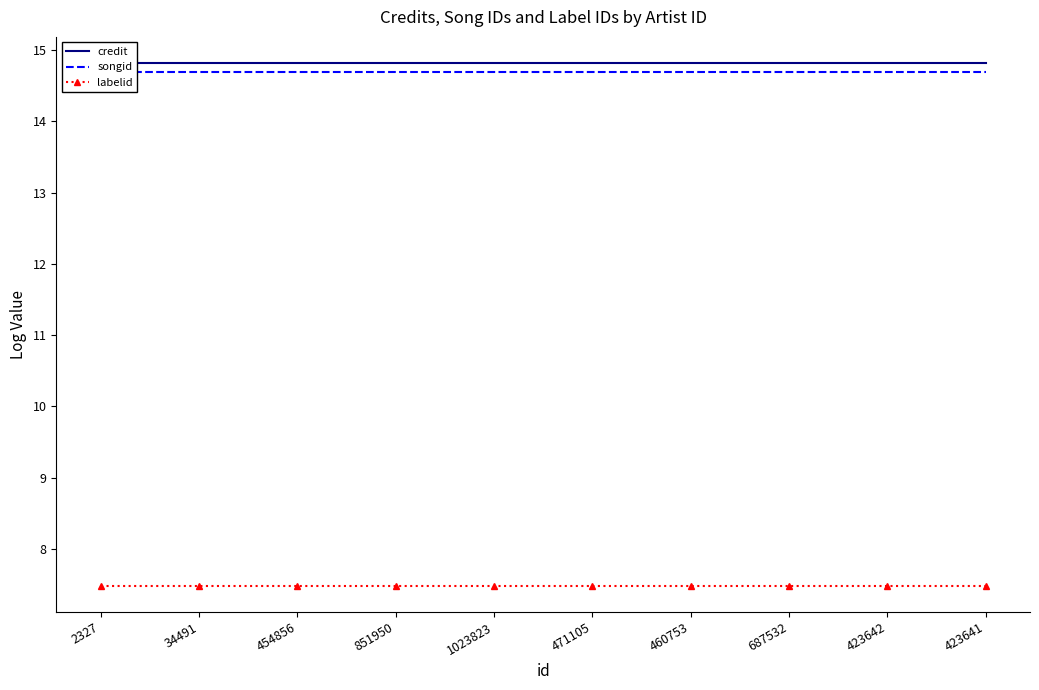

Which category has the lowest value in the credit series?

2327